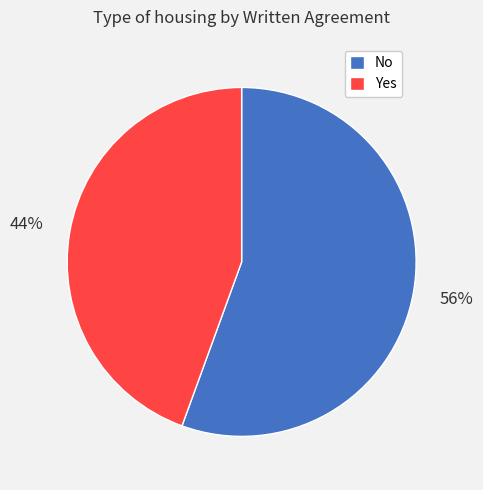

Which has a higher value, No or Yes?

No